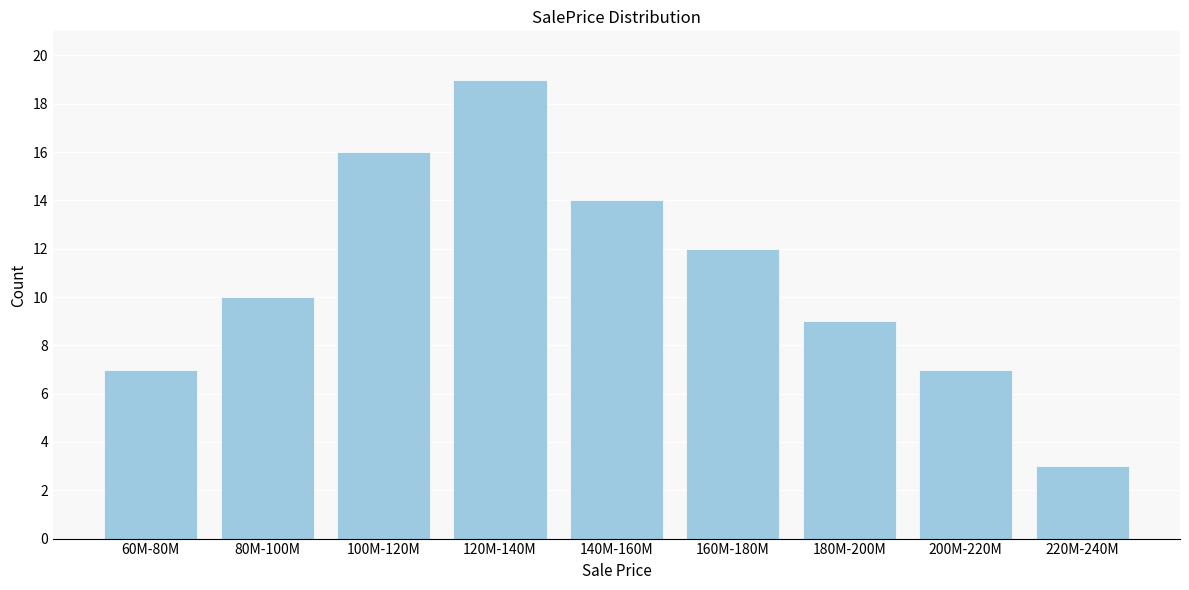

Reading left to right, what are all the values shown in this chart?

7	10	16	19	14	12	9	7	3